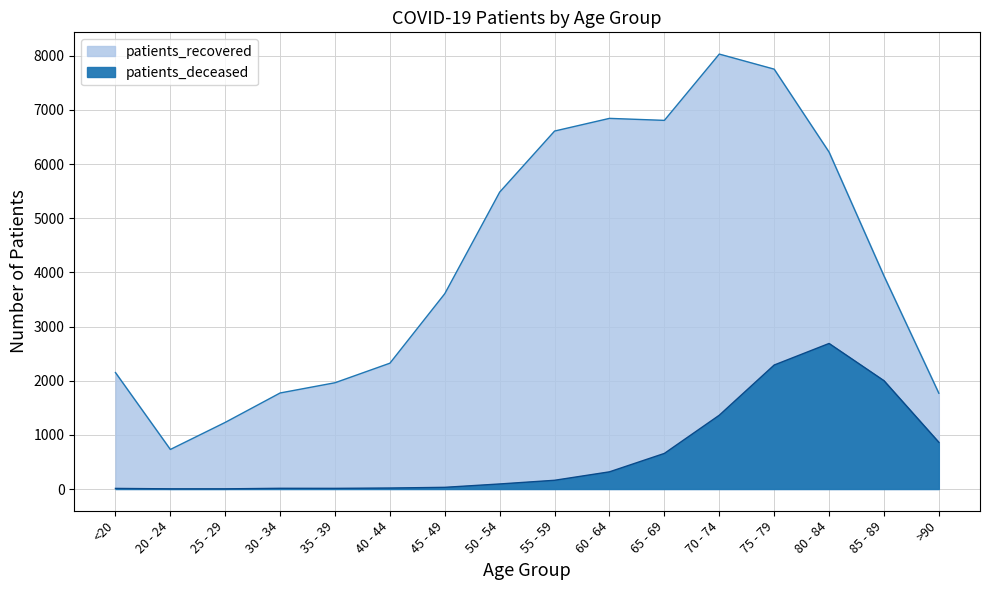

Rank the series by their maximum value, from highest to lowest.

patients_recovered, patients_deceased